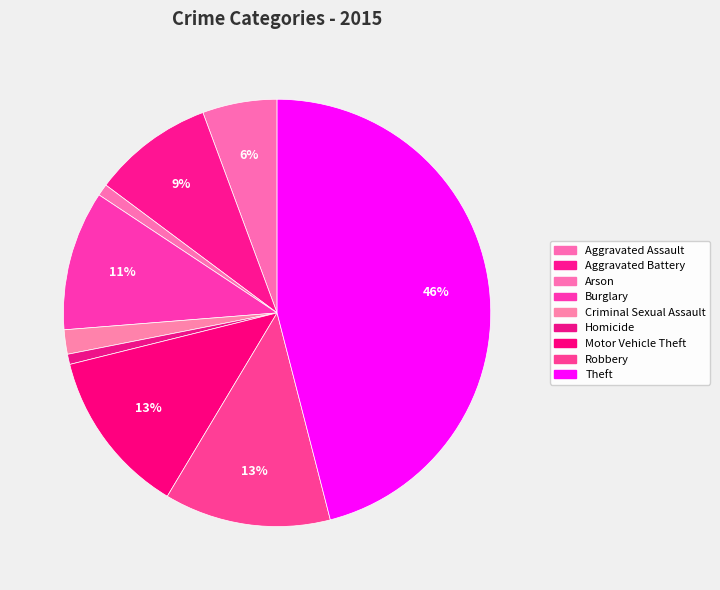

True or false: Homicide accounts for 11% of the total.

False